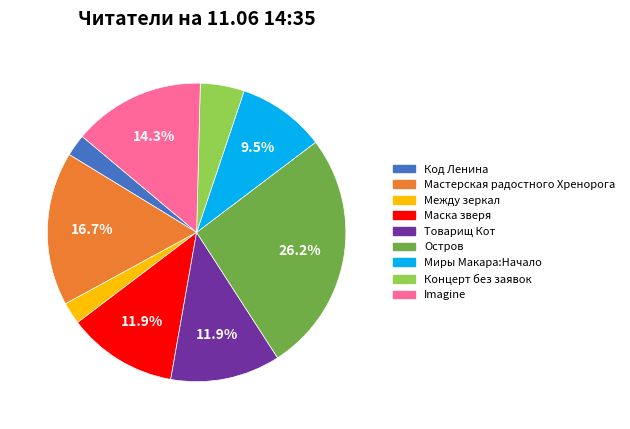

Is there any slice that represents more than half of the pie?

No